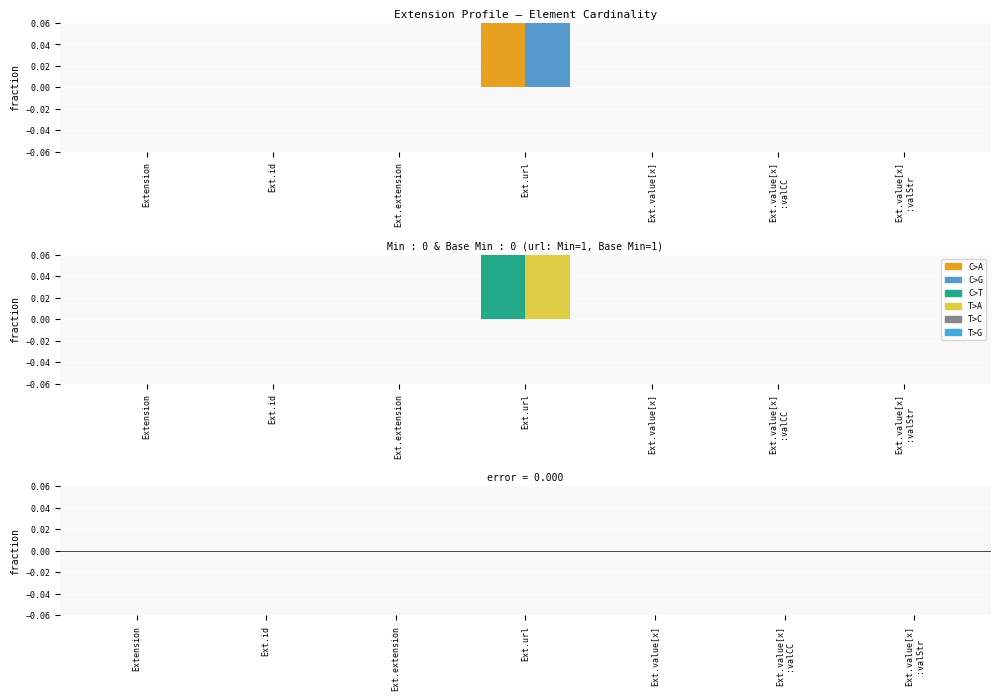

Reading right to left, extract all data points from this chart.

Min: 0	0	0	1	0	0	0
Base Min: 0	0	0	1	0	0	0
Min − Base Min: 0	0	0	0	0	0	0